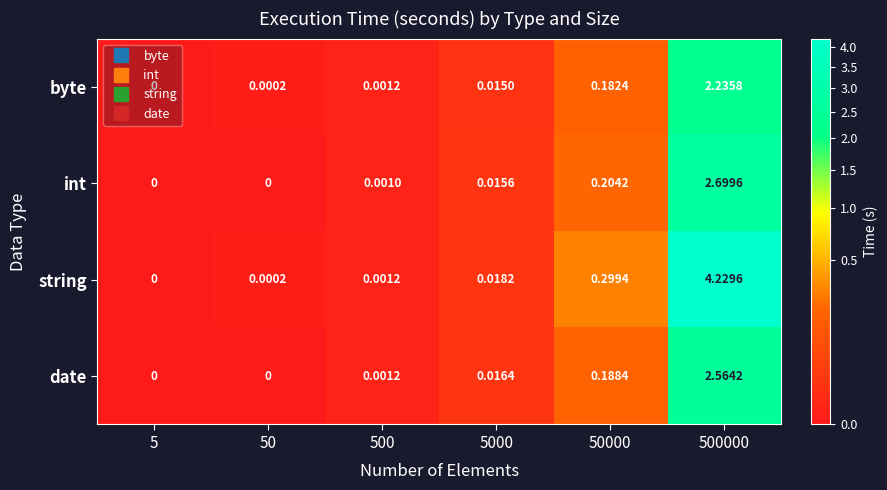

Rank the series by their maximum value, from lowest to highest.

byte, date, int, string